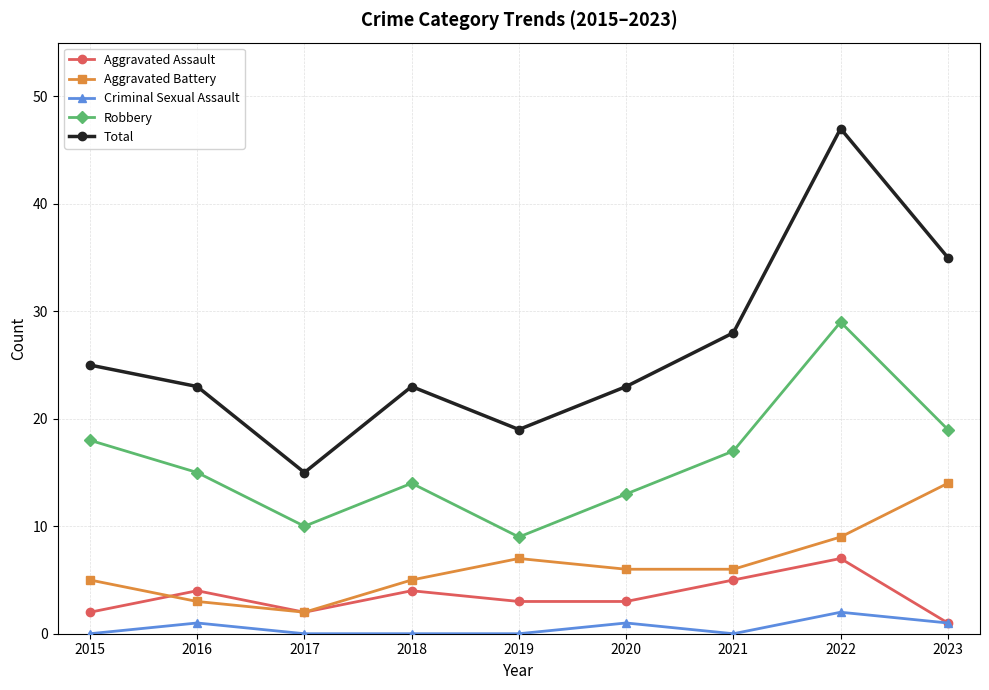

Which series has the widest spread of values?

Total